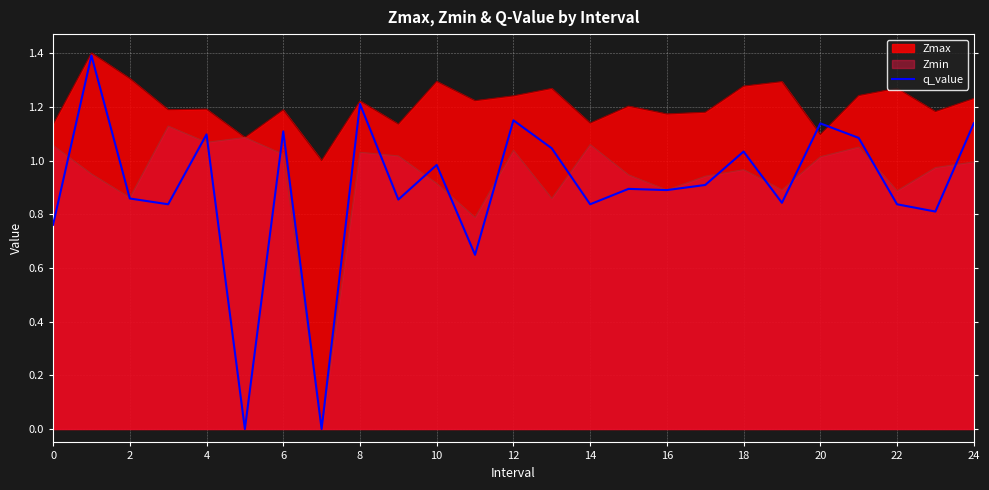

Count the number of values greater than 0.

23